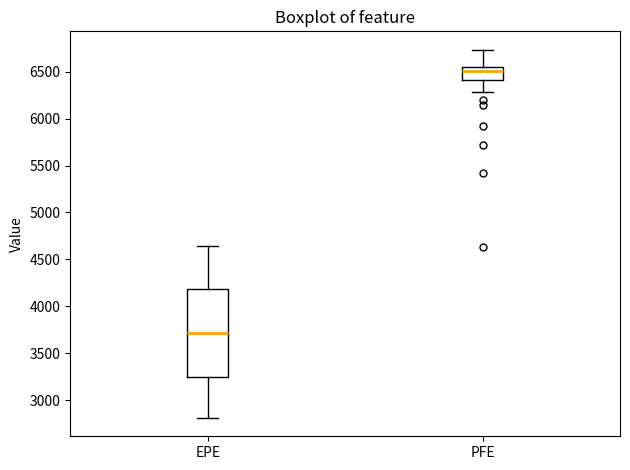

Which box is the tallest, from its lower edge to its upper edge?

EPE